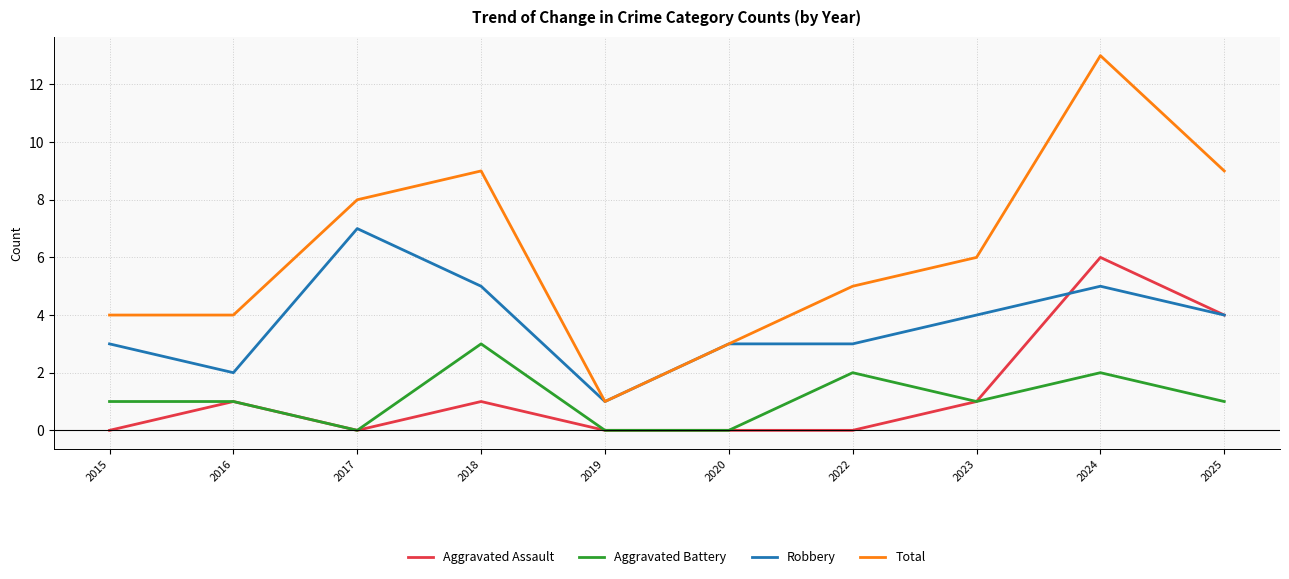

The value of Total at 2015 is 4. True or false?

True